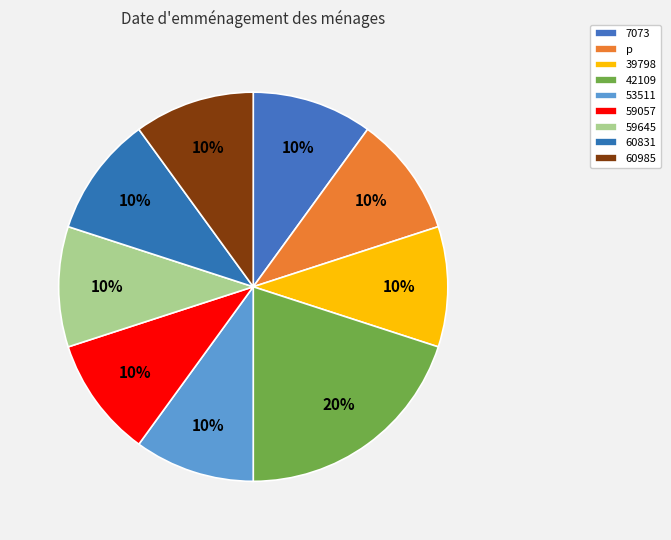

Does any single category account for the majority?

No